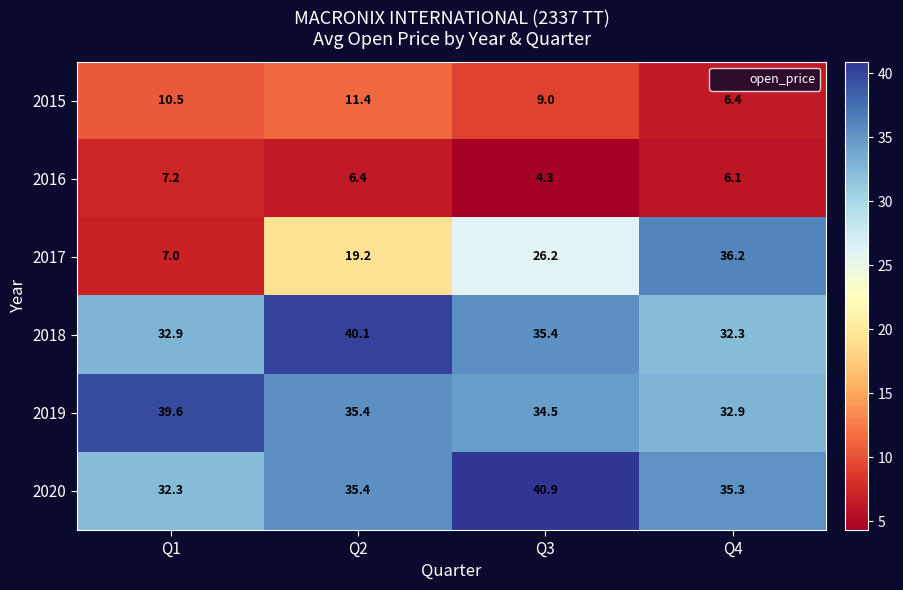

Count the number of data series in this chart.

6